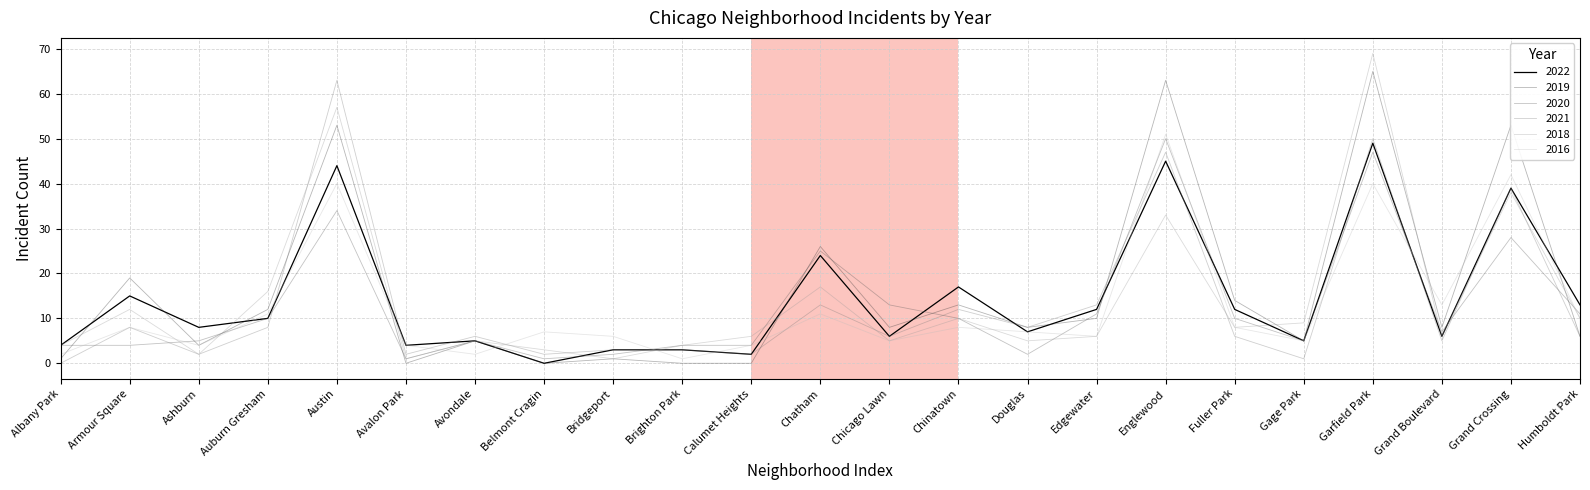

What are all the series names shown in the legend?

2022, 2019, 2020, 2021, 2018, 2016